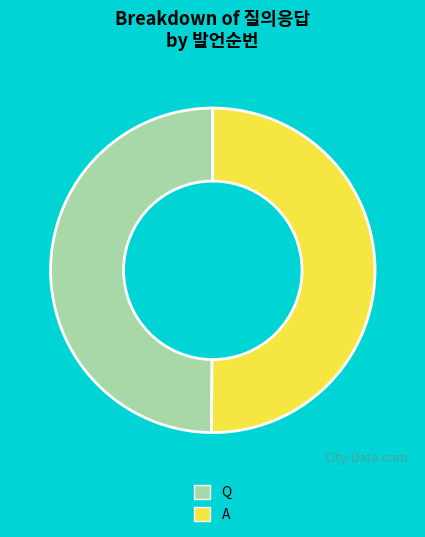

What is the ratio of the value at Q to the value at A?

1.0